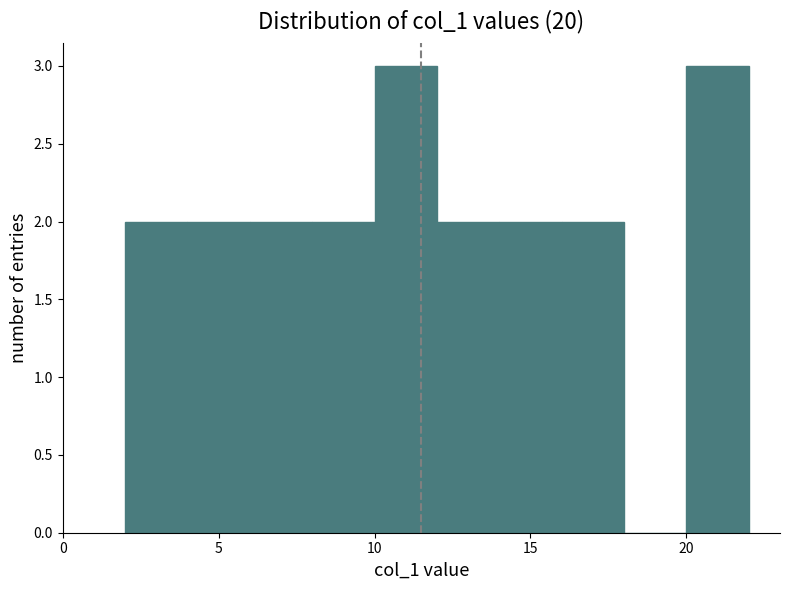

Reading left to right, transcribe this chart: for each bar, give the range it covers on the x-axis and its height. The values are not printed on the chart, so give them approximately, as read against the axis.

2 to 4: 2
4 to 6: 2
6 to 8: 2
8 to 10: 2
10 to 12: 3
12 to 14: 2
14 to 16: 2
16 to 18: 2
18 to 20: 0
20 to 22: 3